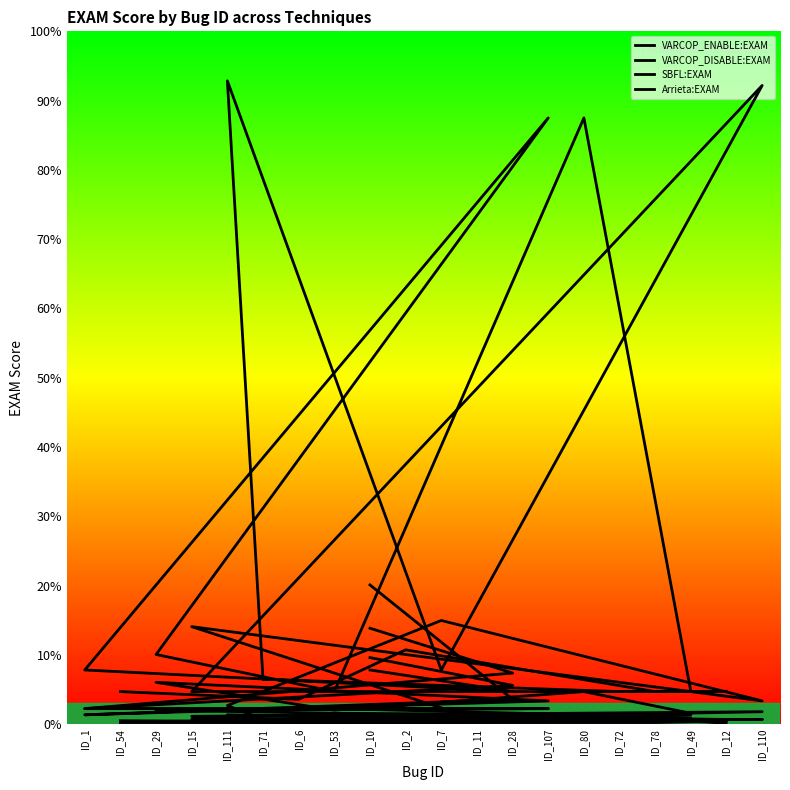

What is the total value across all series at ID_29?

20.1